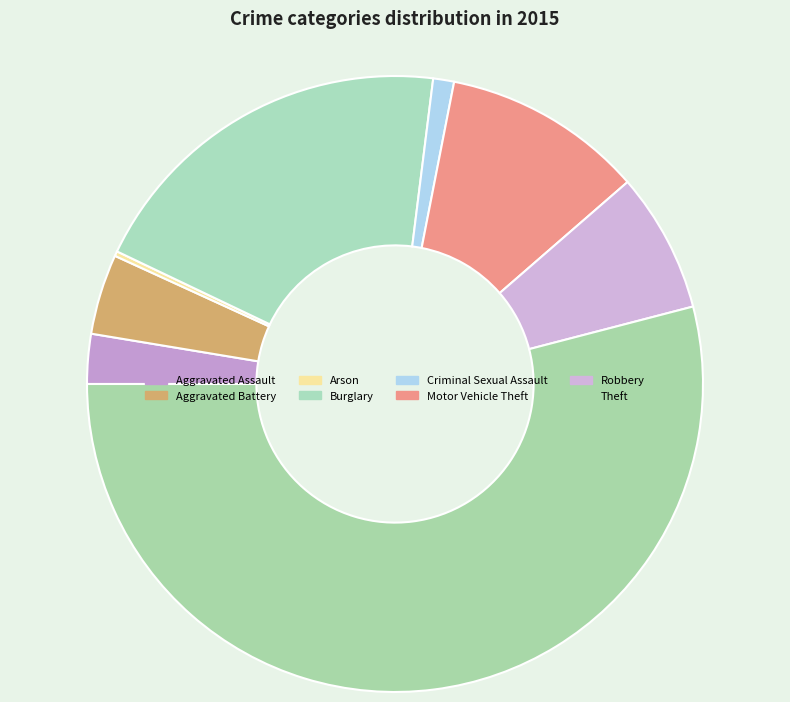

Rank the categories by value from highest to lowest.

Theft, Burglary, Motor Vehicle Theft, Robbery, Aggravated Battery, Aggravated Assault, Criminal Sexual Assault, Arson